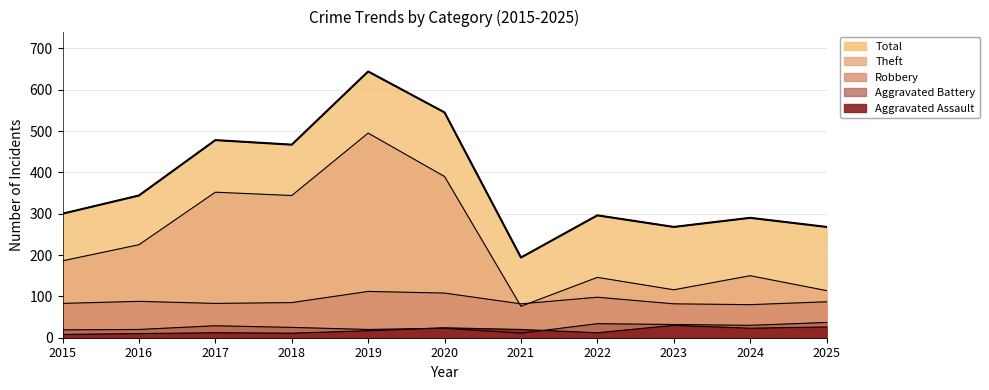

True or false: Total and Aggravated Battery intersect in this chart.

False